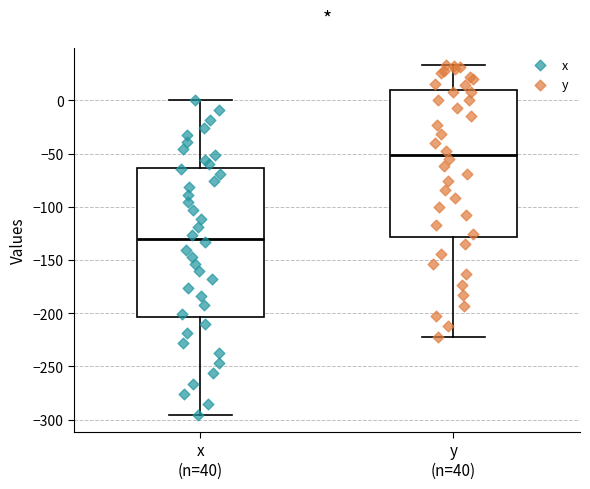

Reading left to right, transcribe this box plot: for each box, give where its median line is, the range the box spans, and where its two whiskers end, as read against the y-axis. The values are not printed on the chart, so give them approximately, as read against the axis.

x (n=40): median -130, box -205 to -65, whiskers -295 to 0
y (n=40): median -50, box -130 to 10, whiskers -225 to 35